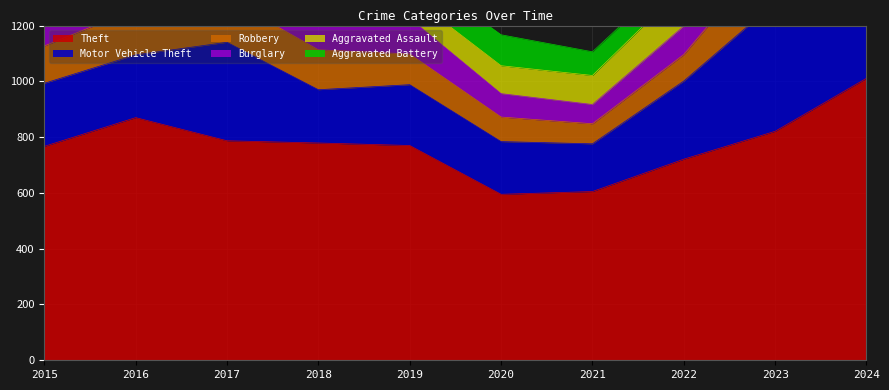

Does the chart have visible grid lines?

Yes